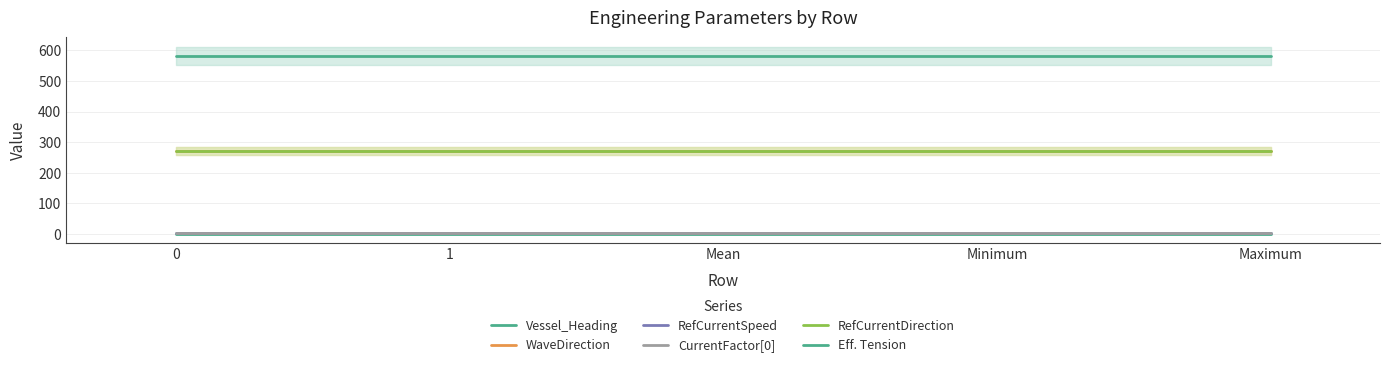

How many lines are shown in the chart?

6